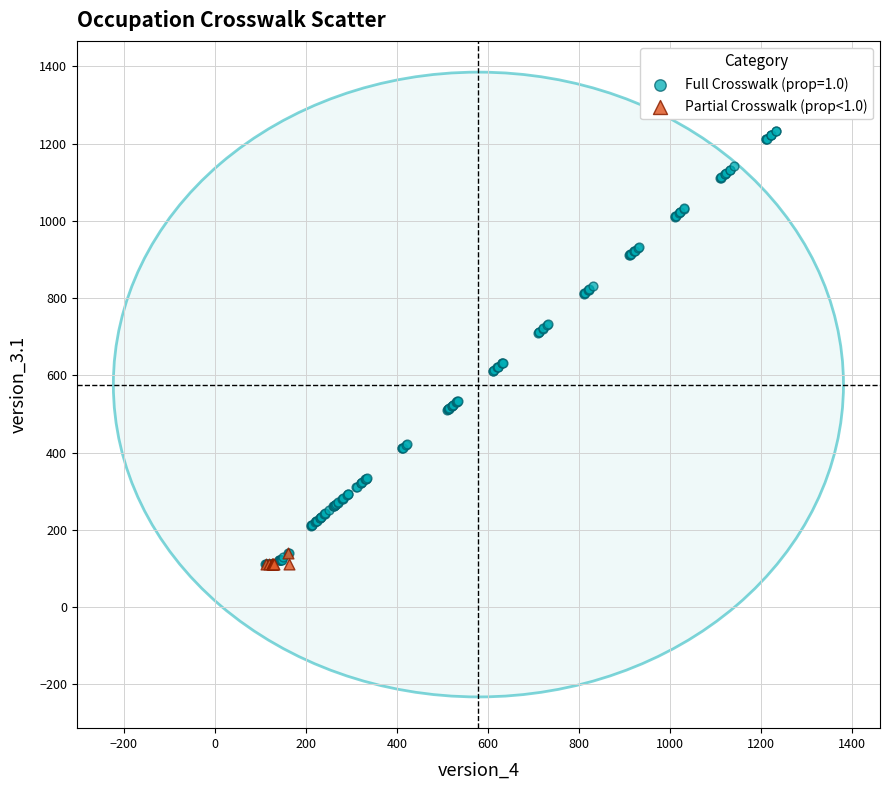

Which series has the widest spread of Y values?

Full Crosswalk (prop=1.0)